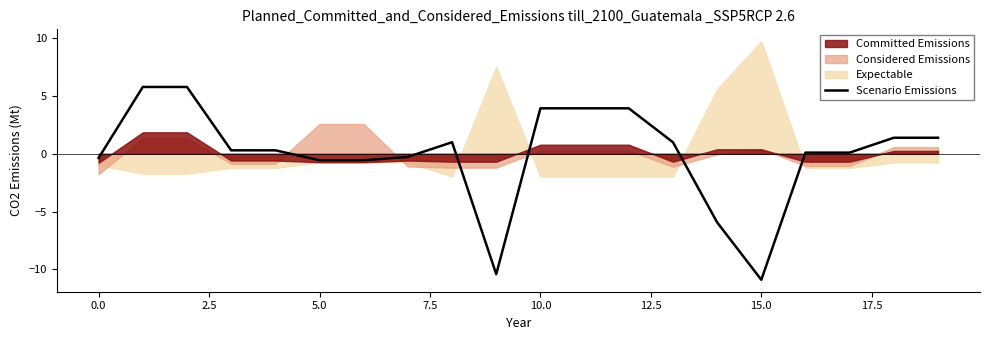

The Scenario Emissions series shows -0.4 at 0.0. True or false?

True